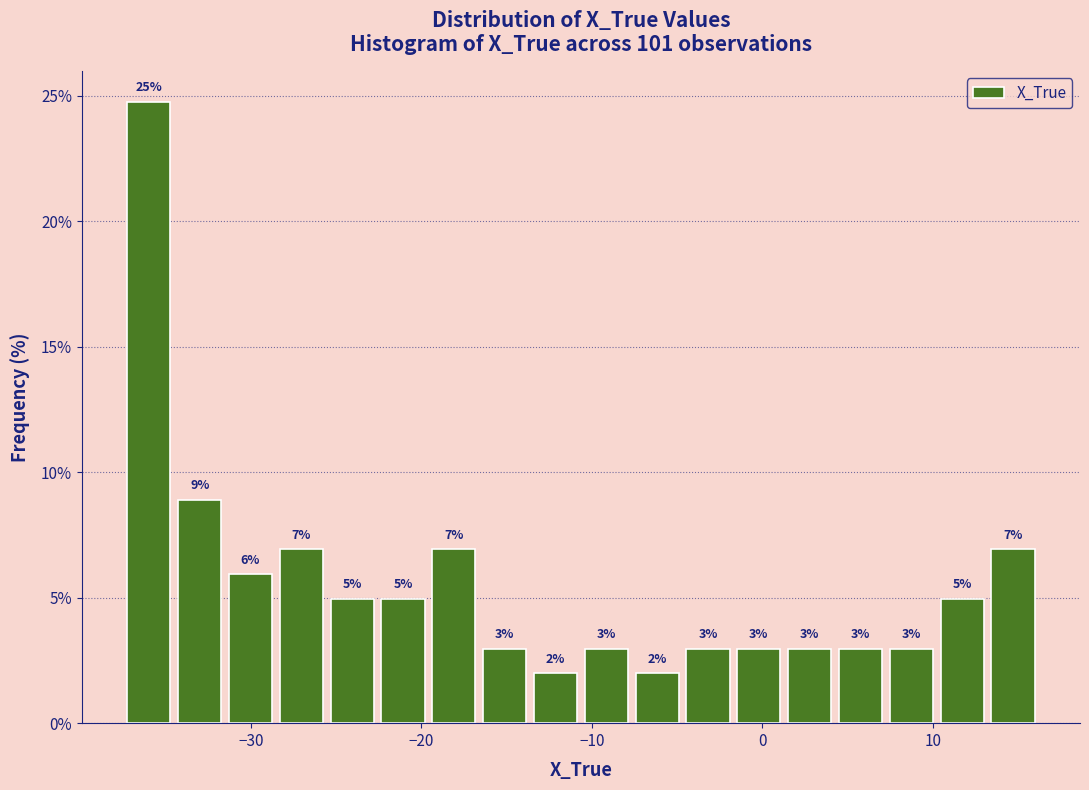

Read against the x-axis, roughly where is the centre of the tallest bar?

-36